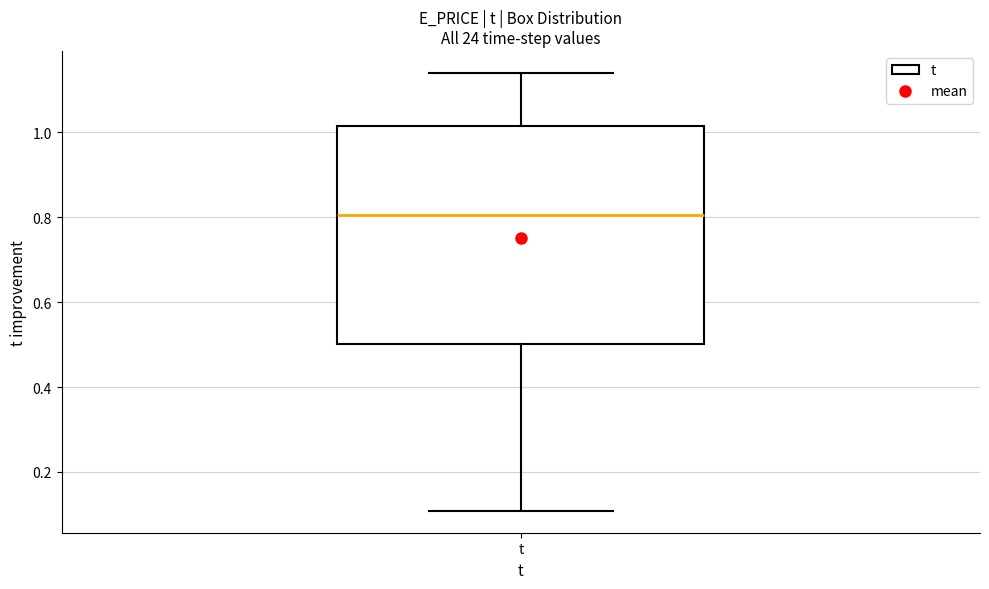

Where does the upper whisker of the box for t end on the y-axis? The values are not printed on the chart, so give them approximately, as read against the axis.

1.14